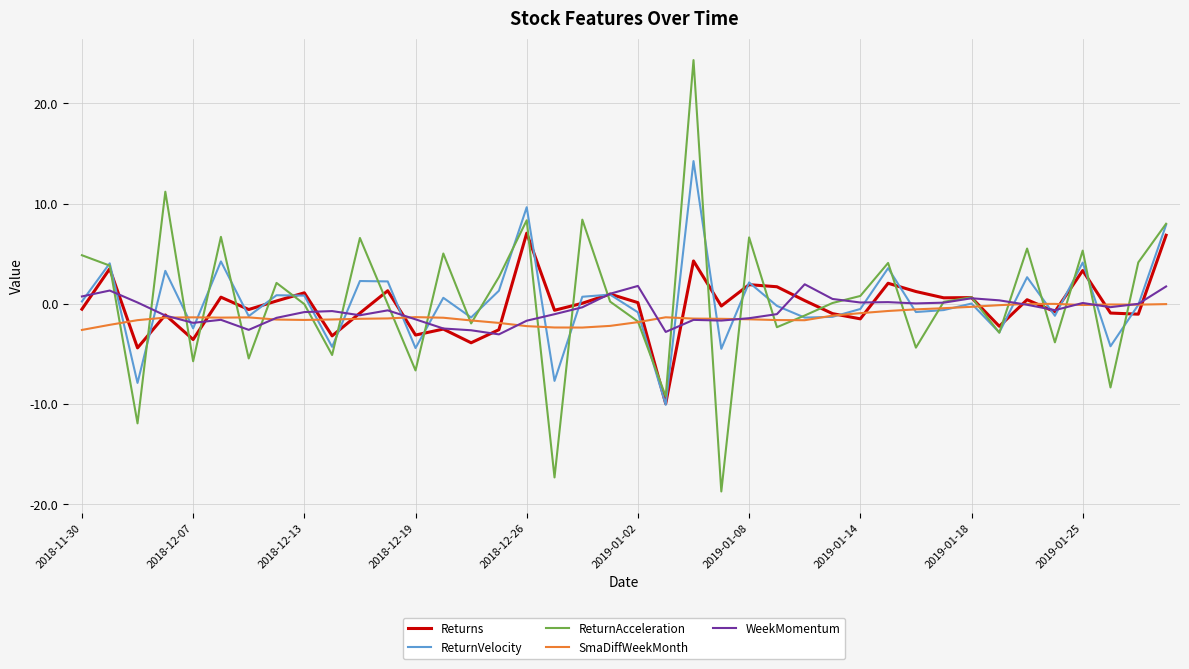

What is the maximum value shown in the chart?

24.3